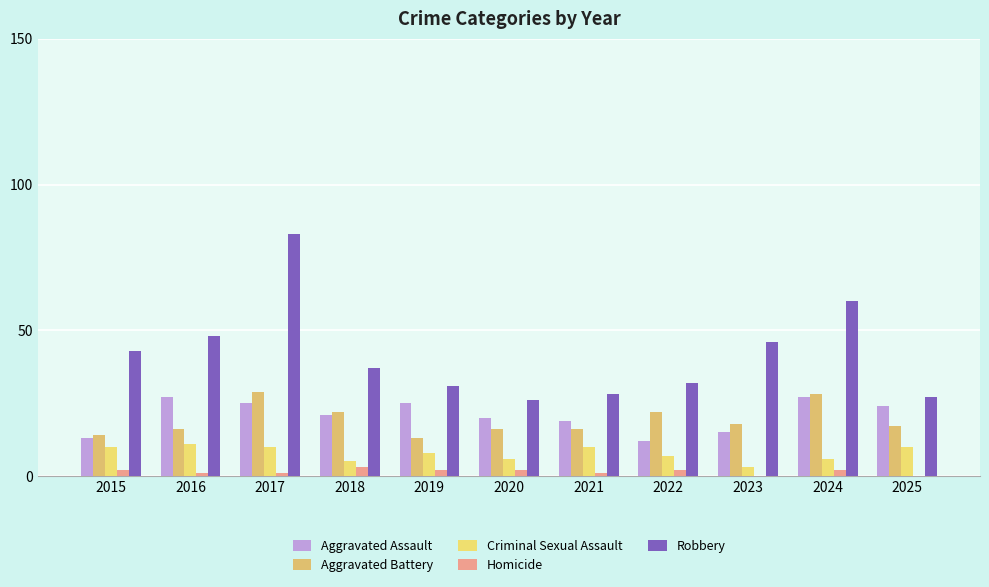

Count the number of data series in this chart.

5